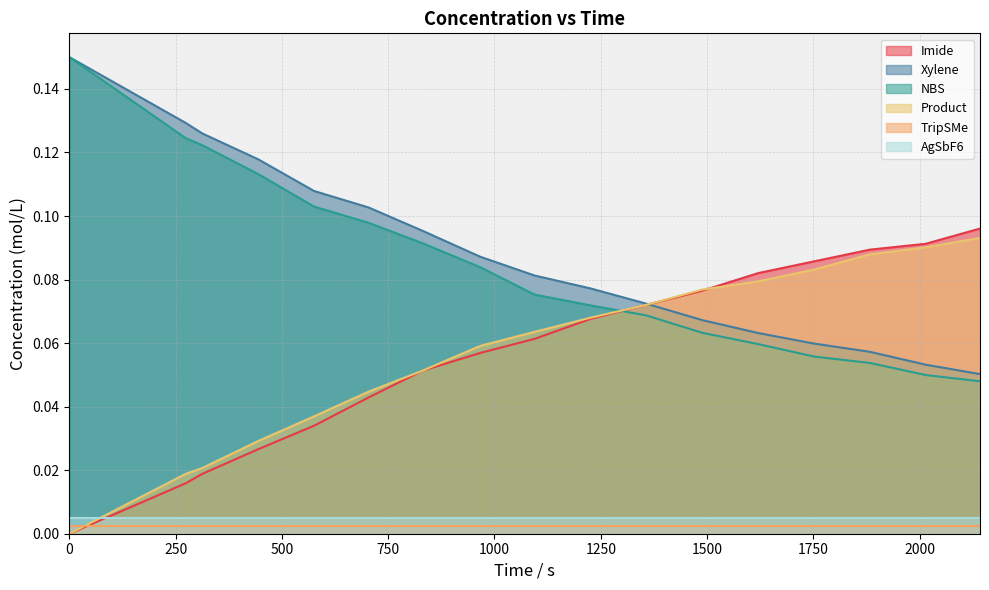

Which series ends up on top after the final intersection of Imide and Xylene?

Imide